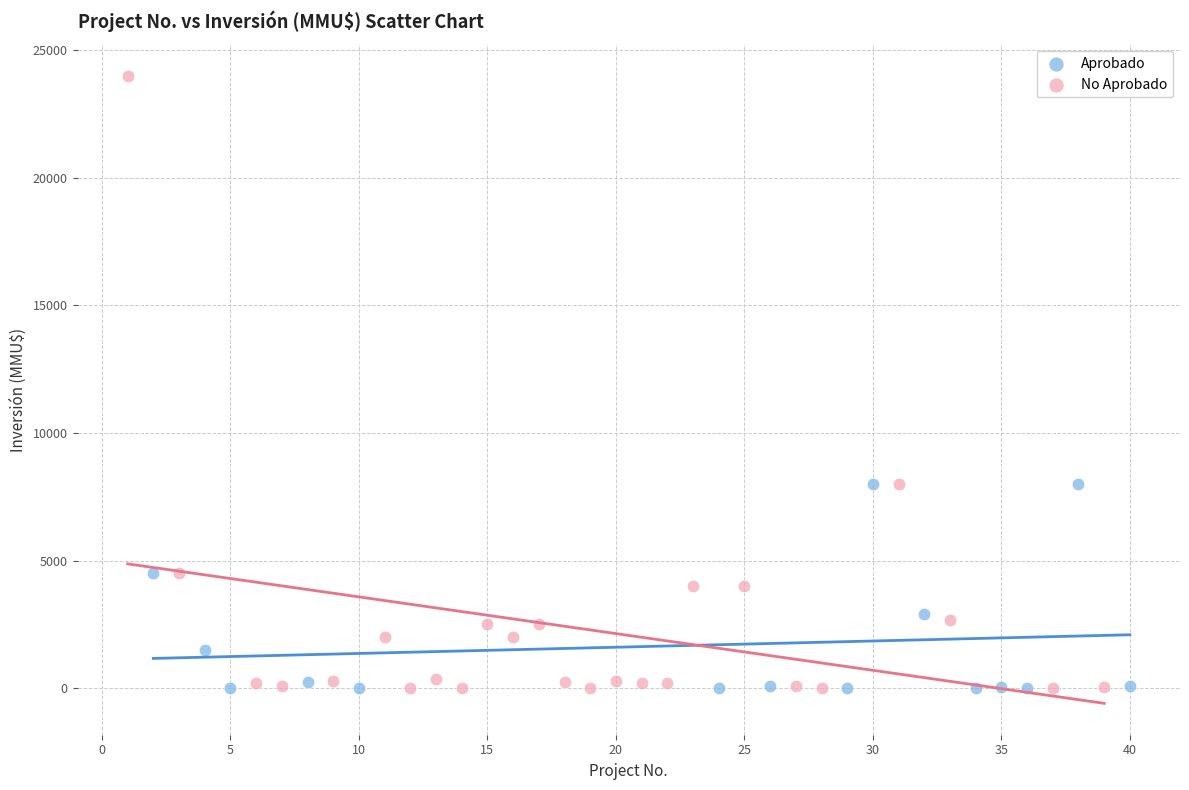

Which series has the largest Y range (max minus min)?

No Aprobado